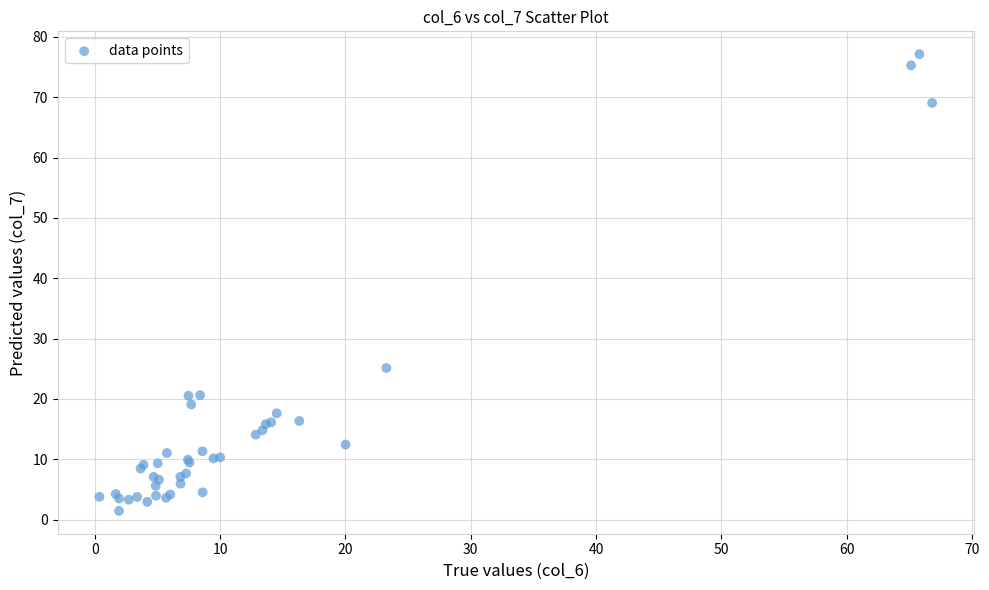

What Y value in the scatter plot is closest to 39?

25.1